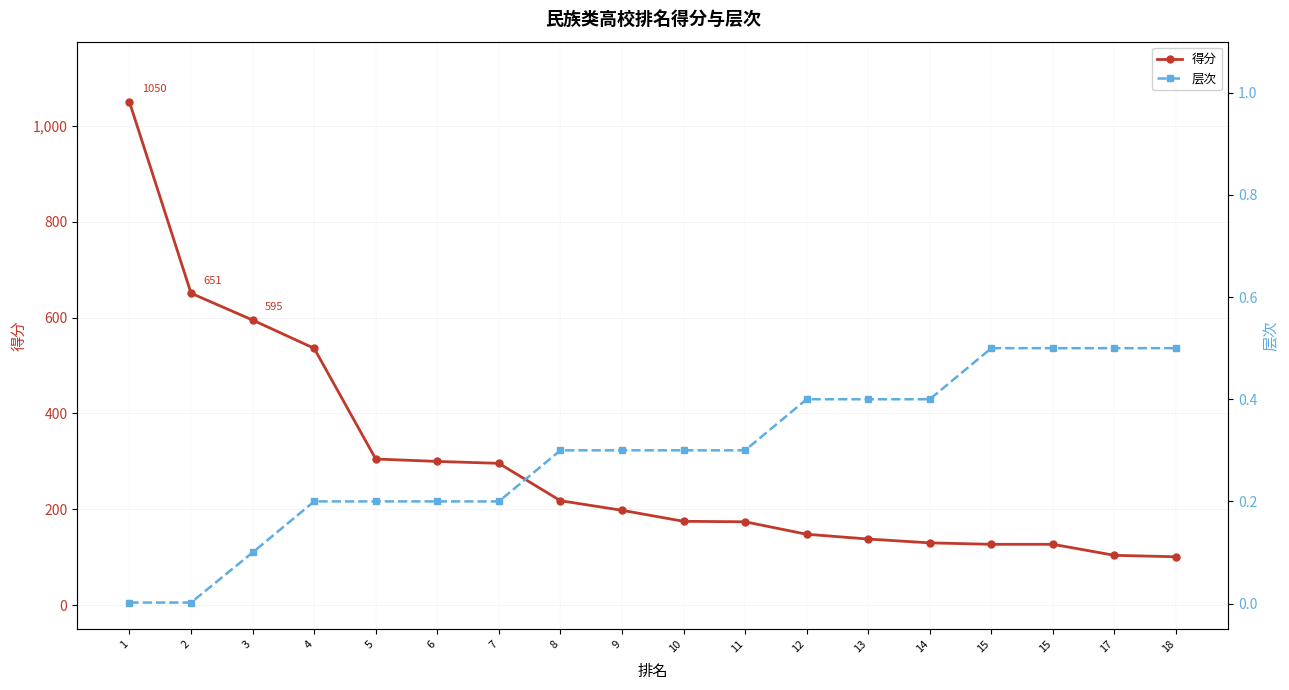

What is the value of the 得分 point at the 9th from the left?

198.0